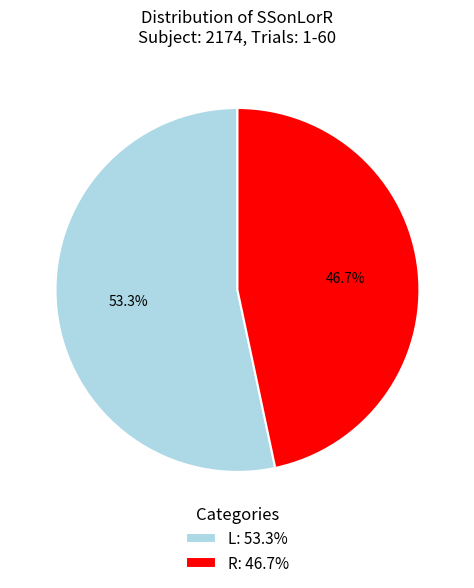

To the nearest percent, what is the difference between the R and L slice percentages?

7%